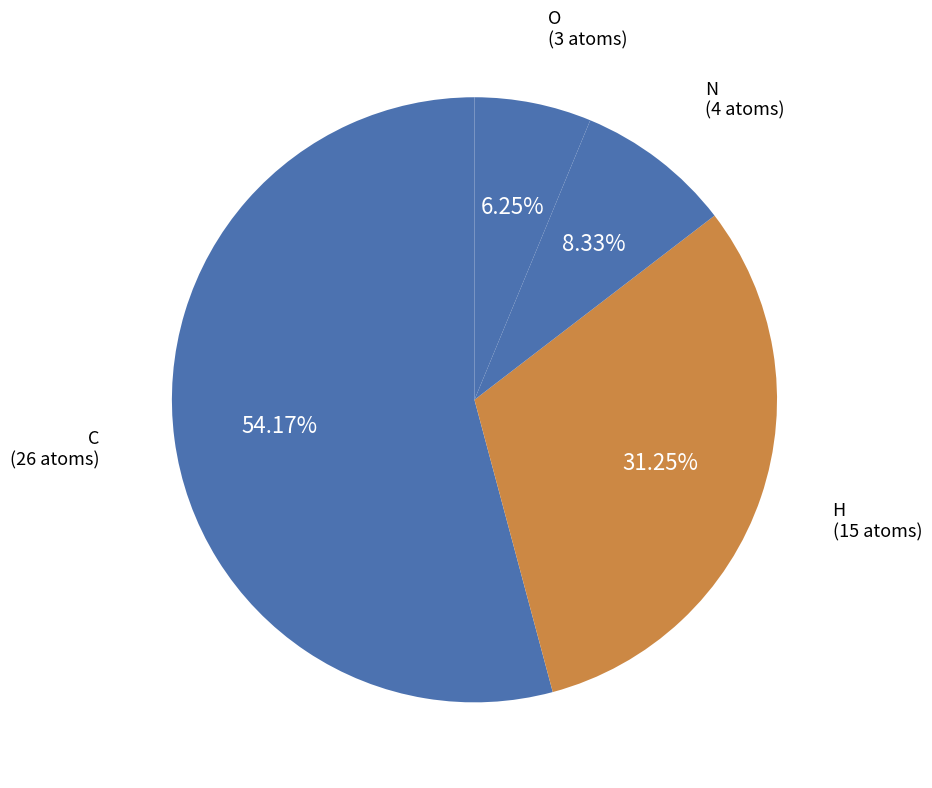

Which has a higher value, C or O?

C